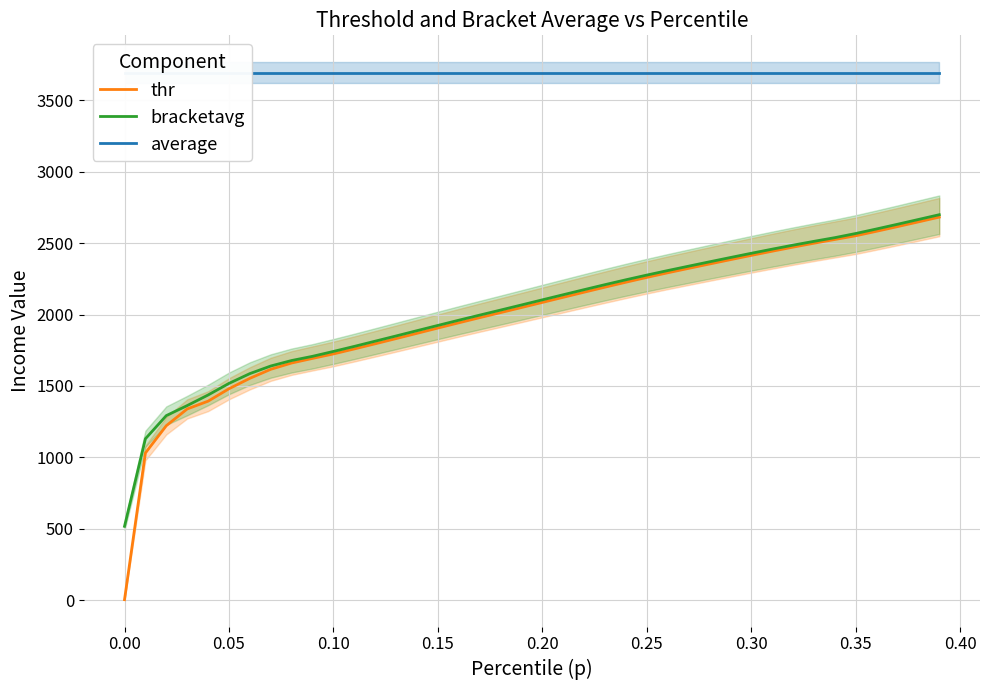

What is the highest value of the bracketavg series?

2698.8